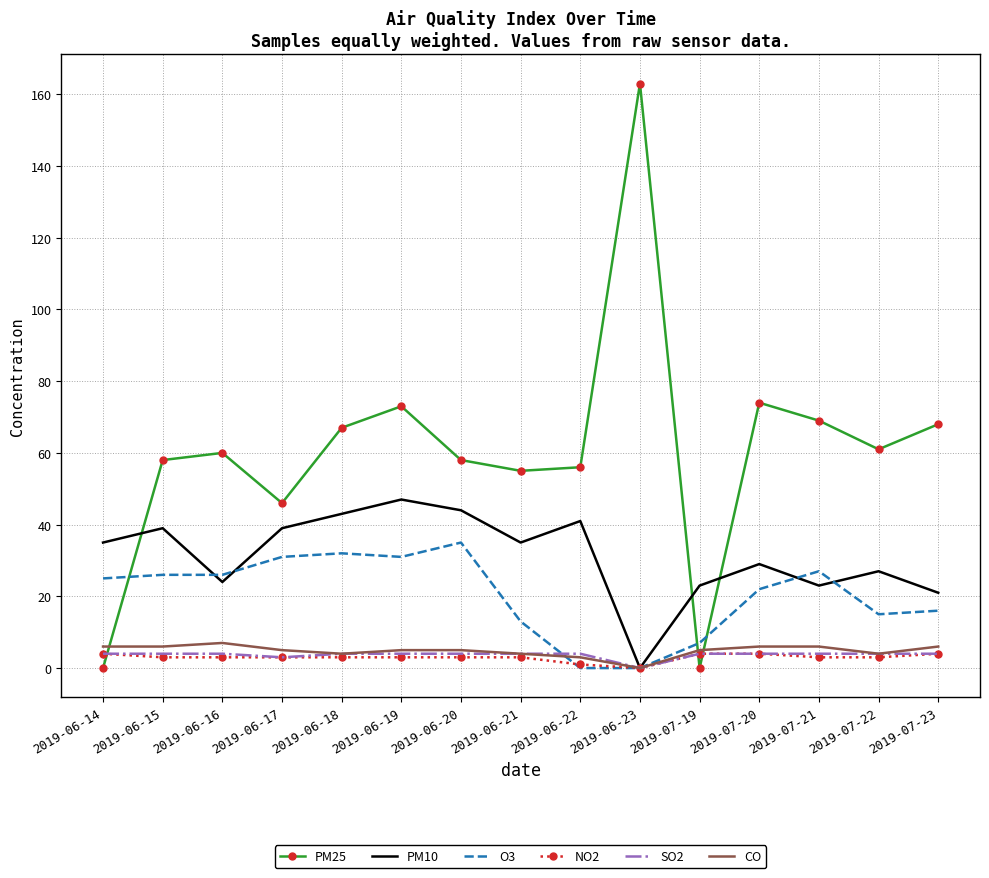

What is the total value across all series at 2019-06-23?

163